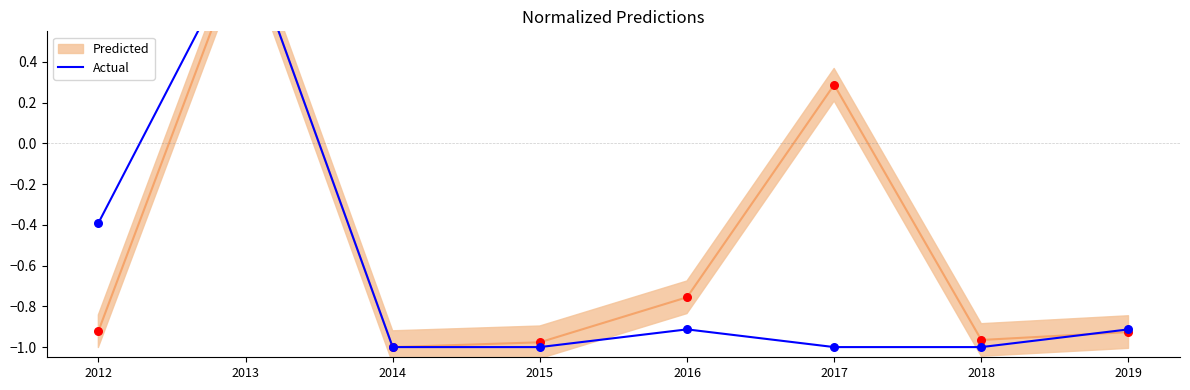

Which has a higher value, 2015 or 2014?

2015